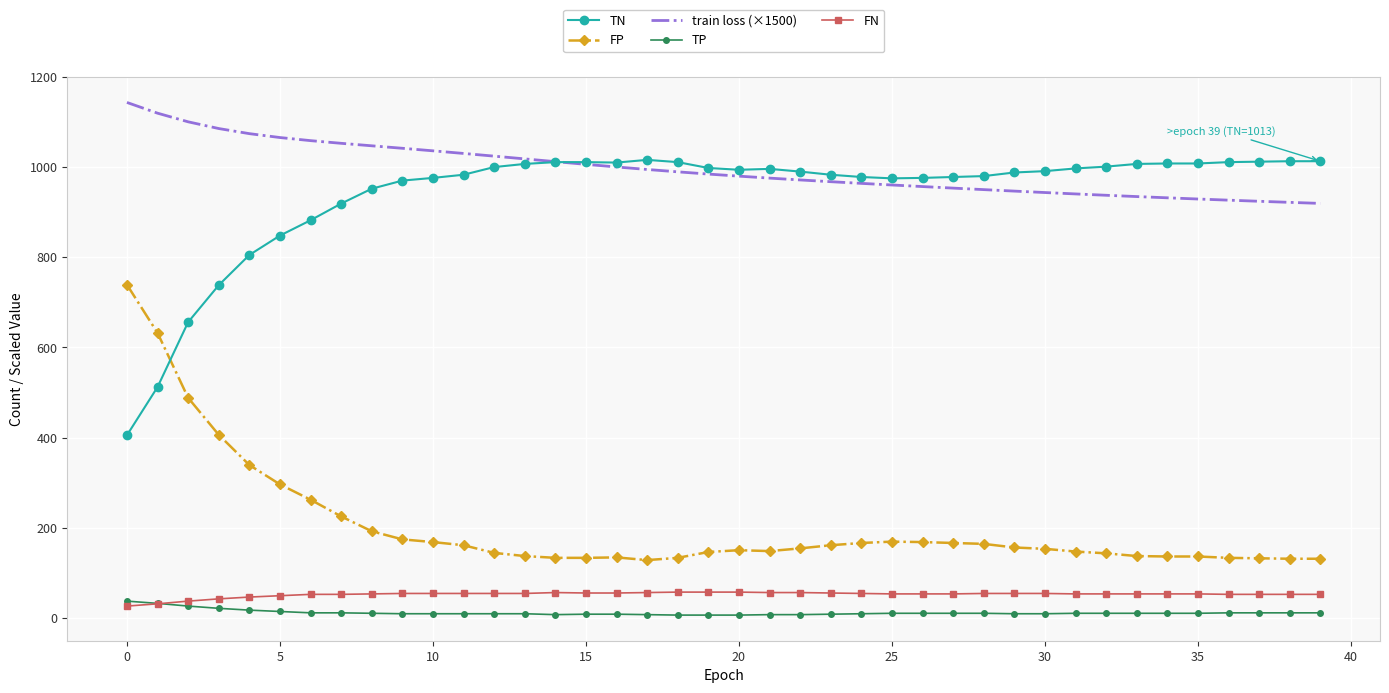

True or false: FN and FP cross at least once.

False